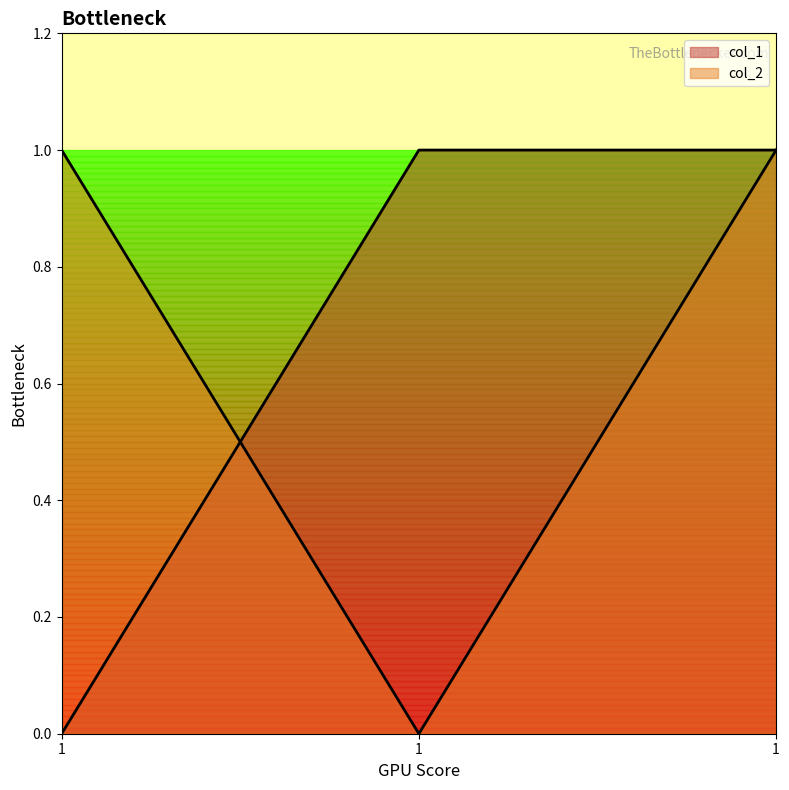

How many series are shown in this chart?

2